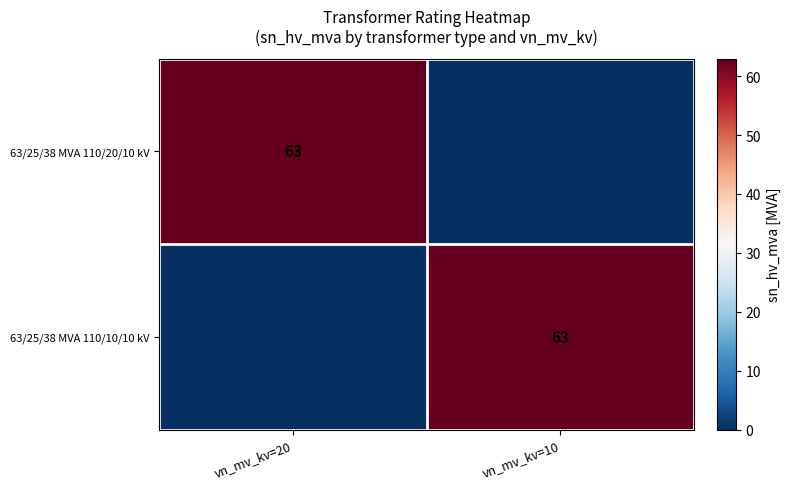

True or false: 63/25/38 MVA 110/20/10 kV has a value of 63 at vn_mv_kv=20.

True